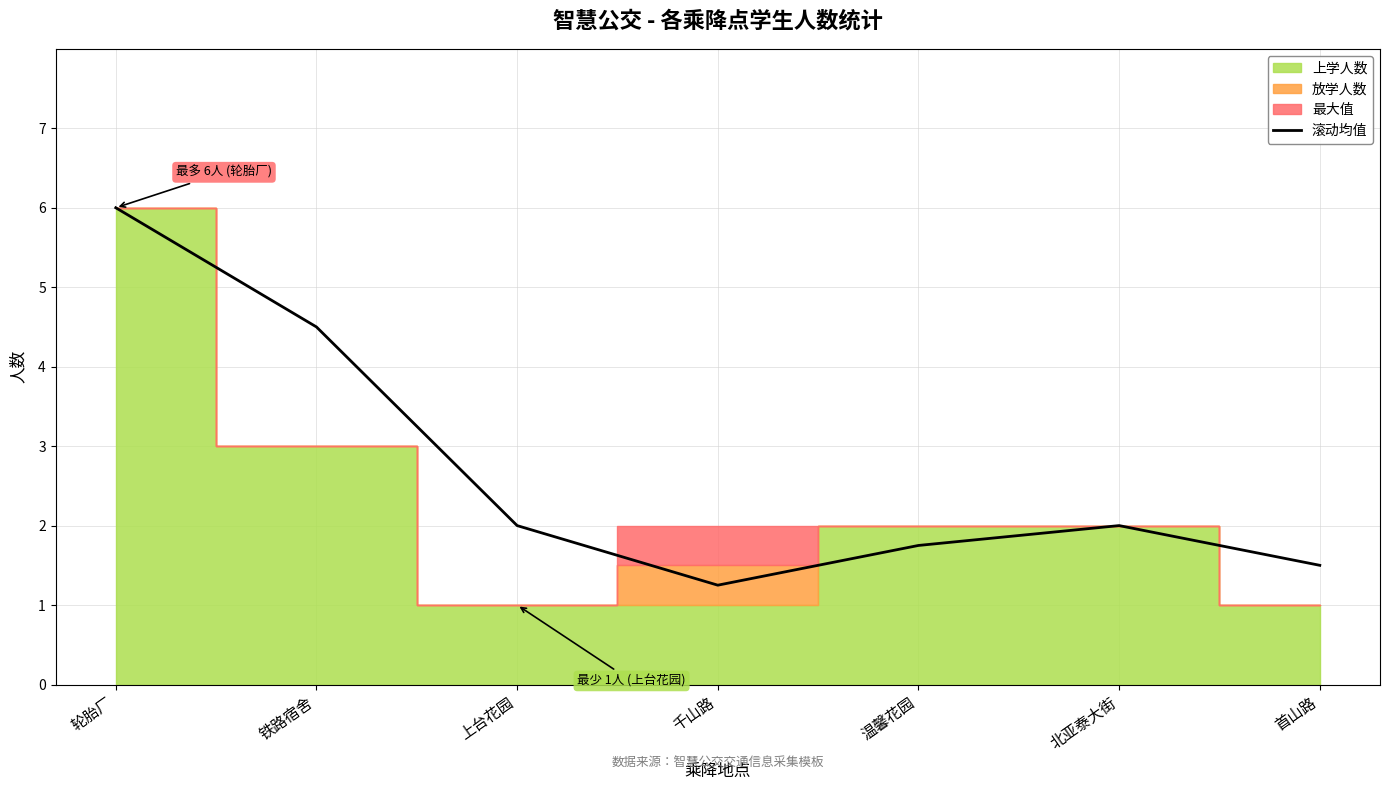

Which has a higher value, 铁路宿舍 or 首山路?

铁路宿舍